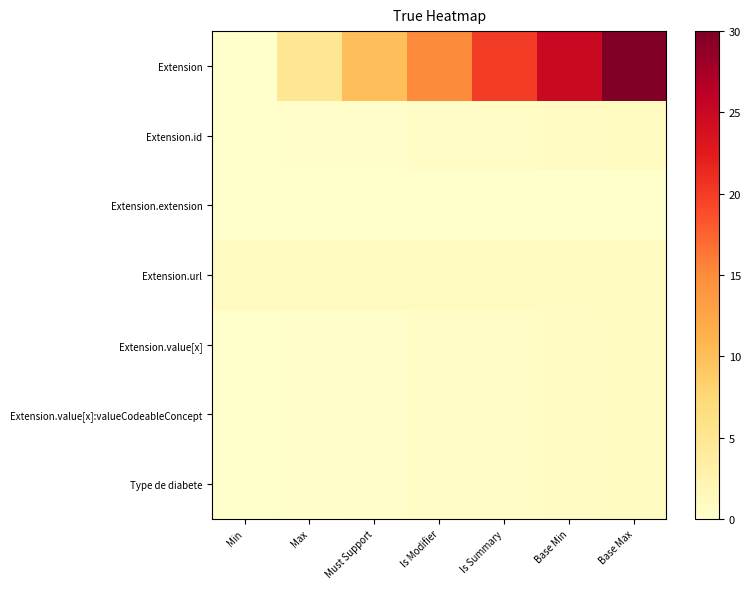

Count the number of categories in the chart.

7